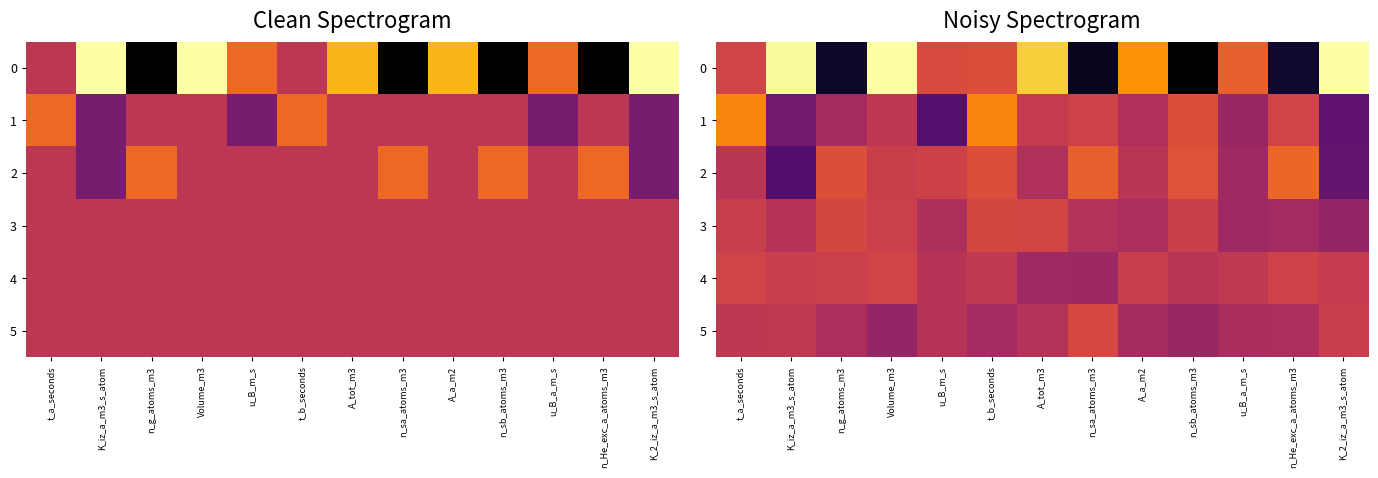

What is the difference between the highest and lowest values at K_2_iz_a_m3_s_atom?

4.5